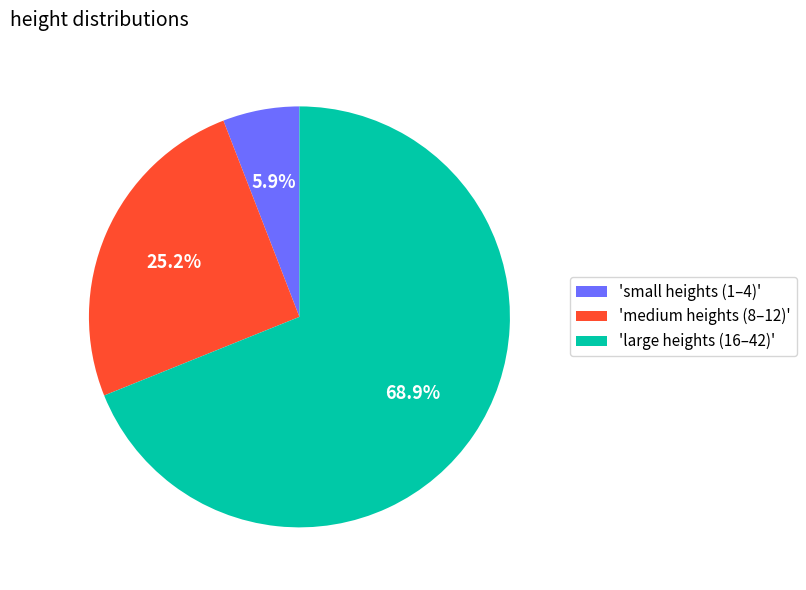

What percentage is NOT represented by 'large heights (16–42)'?

31.1%